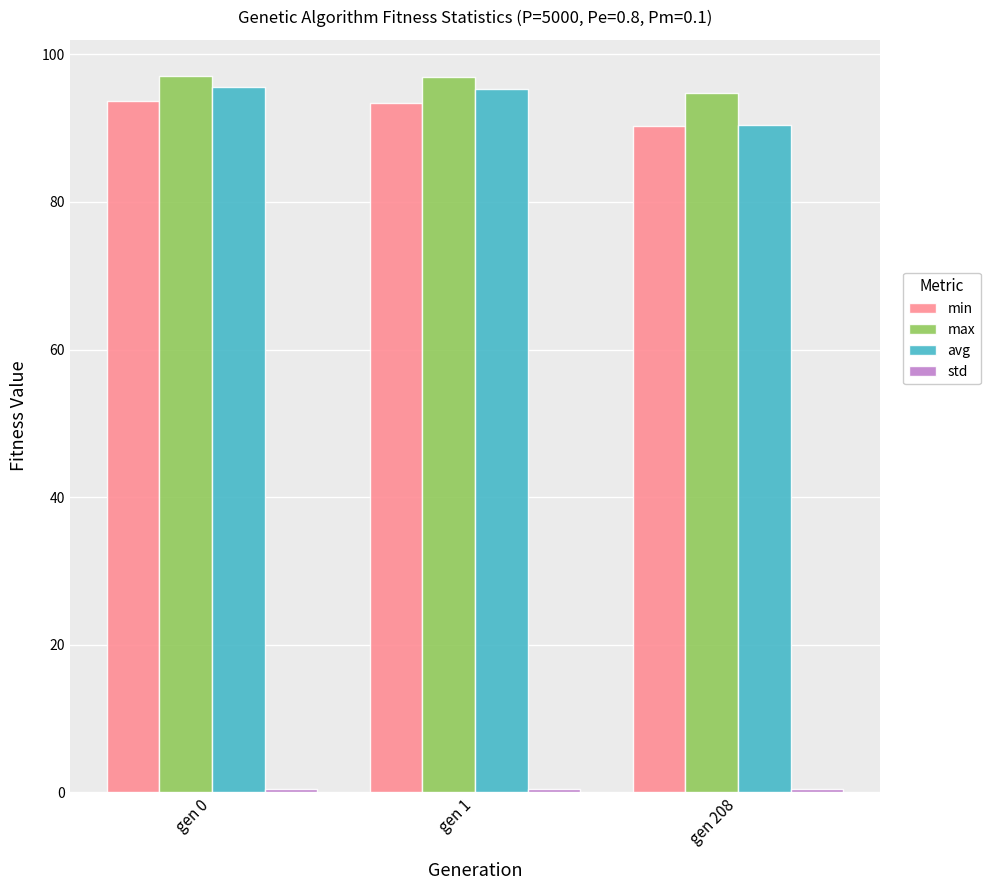

At how many categories does at least one series exceed 84?

3